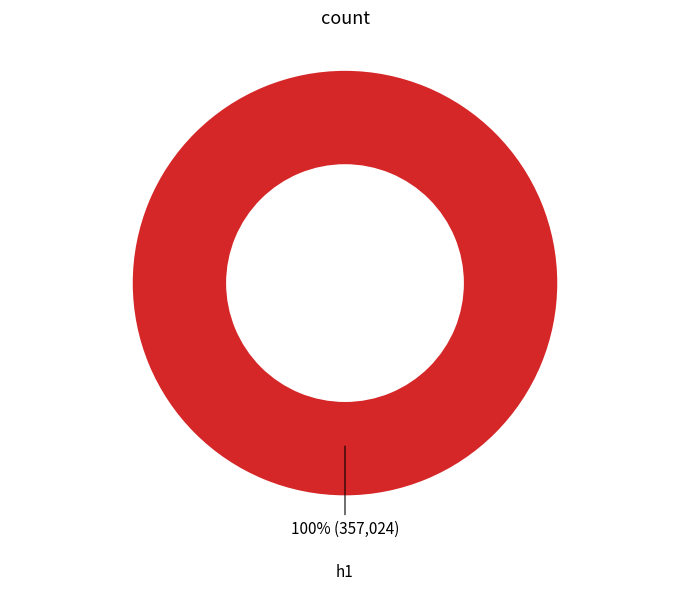

How many segments does this pie chart have?

1